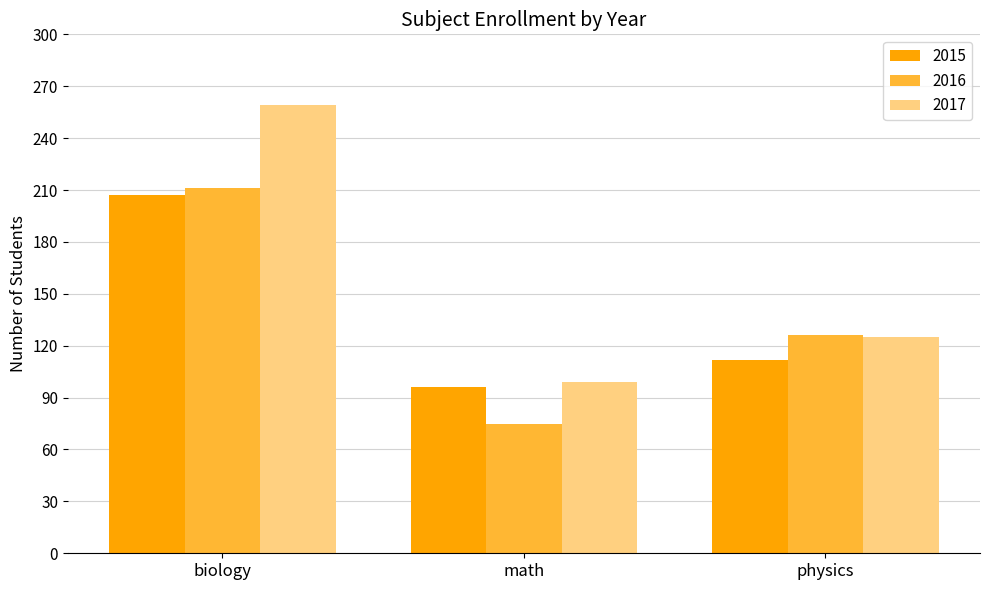

Is the value of 2017 at physics greater than the value of 2015 at physics?

Yes